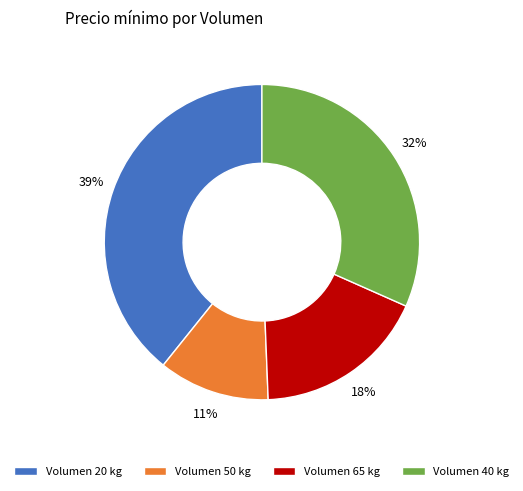

The Volumen 40 kg slice represents 24% of the pie. True or false?

False